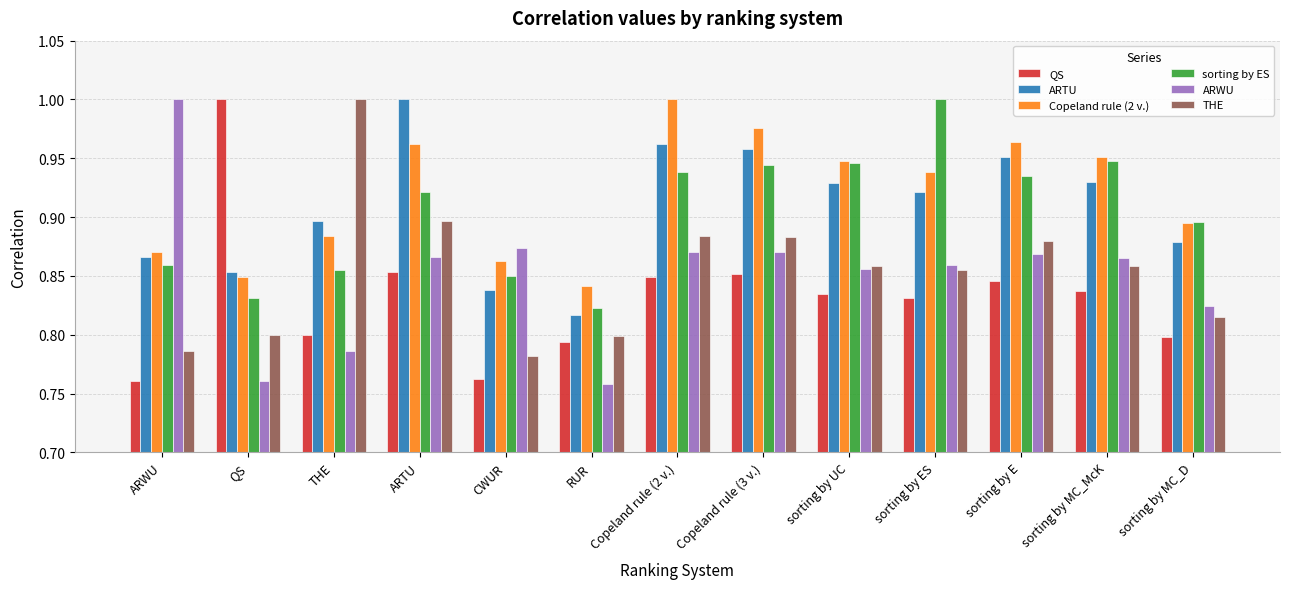

Does the chart contain any negative values?

No